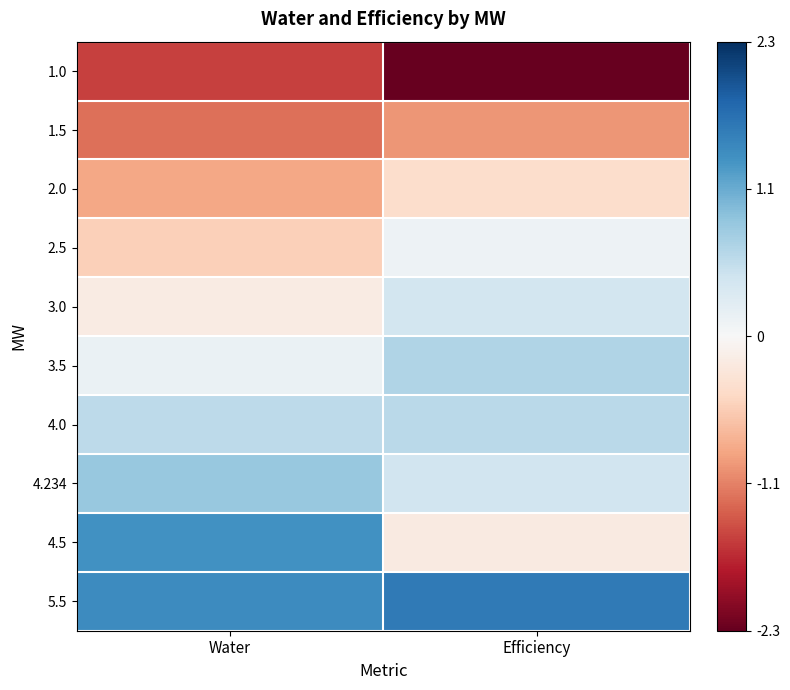

At how many categories does at least one series exceed 0?

2